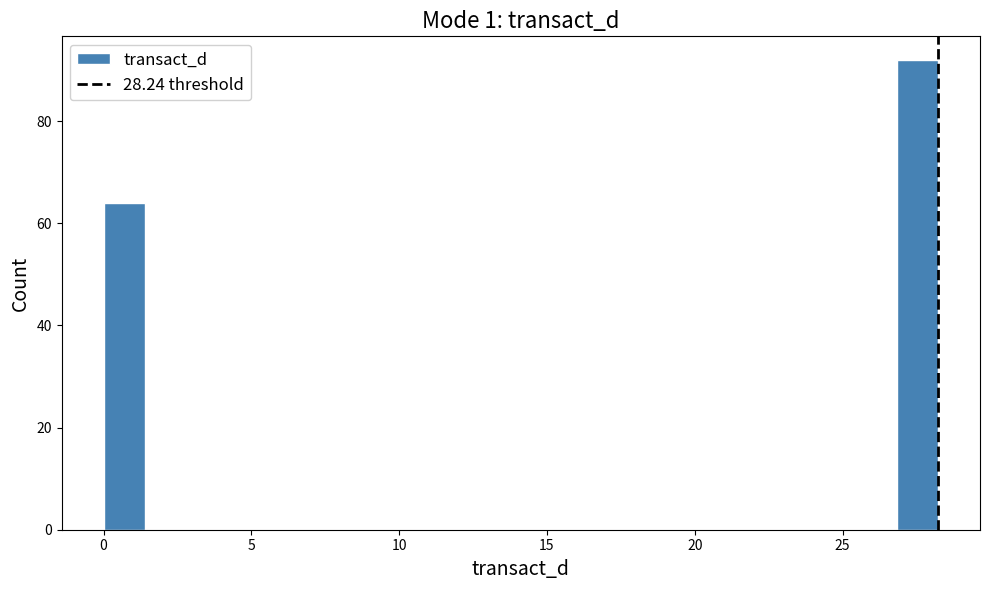

Read against the x-axis, roughly where is the centre of the tallest bar?

27.5